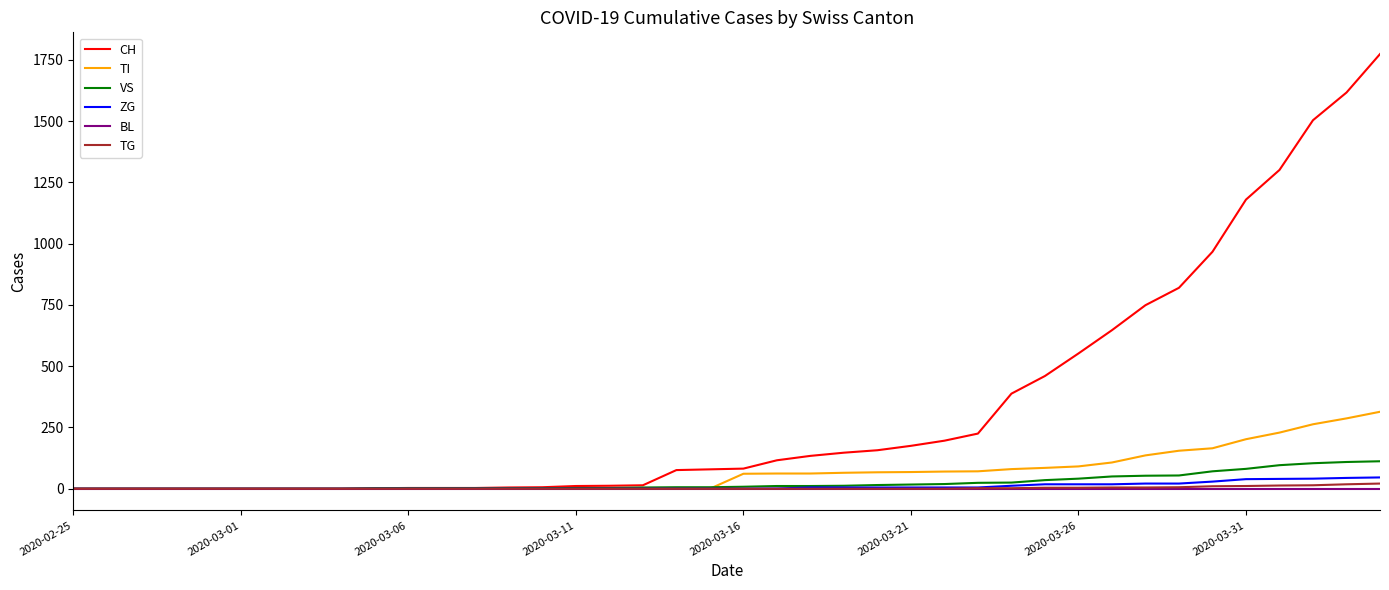

Which series has the largest total across all categories?

CH